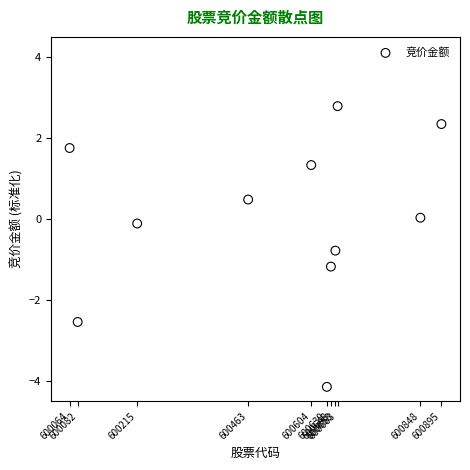

What is the range of X values (max minus min)?

831.0